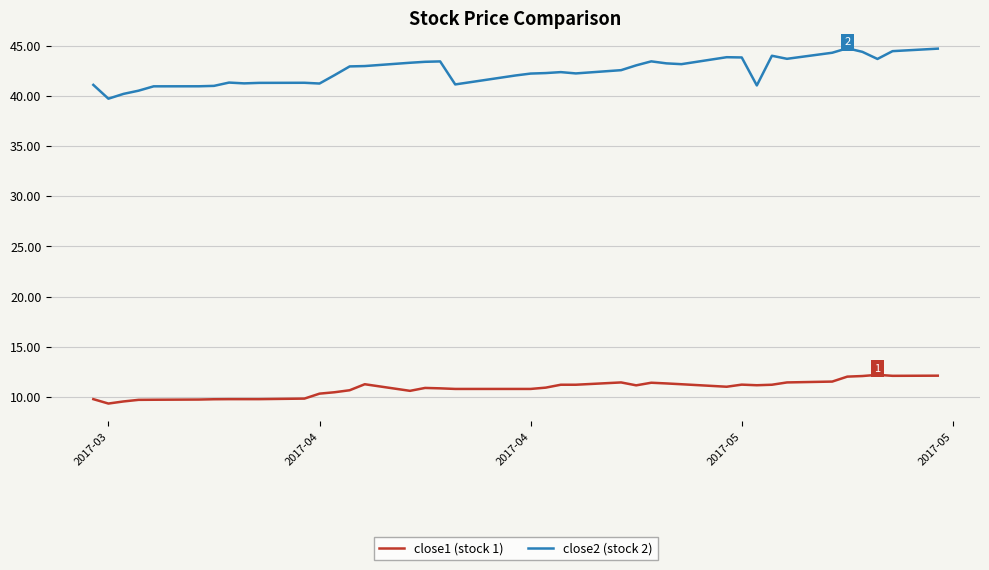

What is the difference between the maximum and minimum values in the close1 (stock 1) series?

2.9